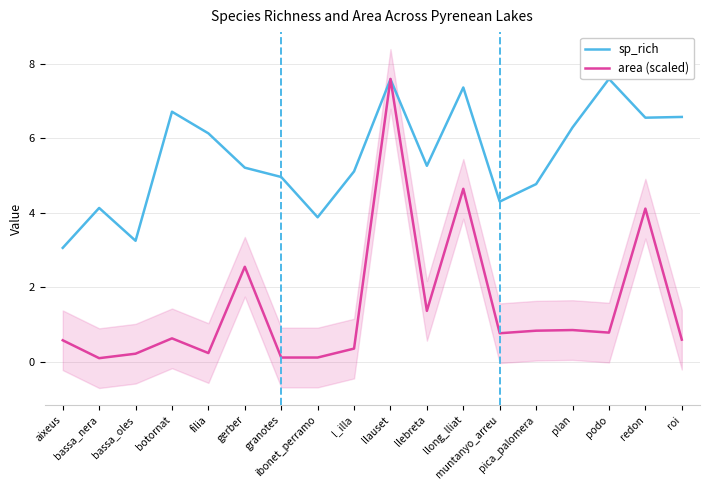

Is the value of sp_rich at bassa_nera greater than the value of area (scaled) at gerber?

Yes